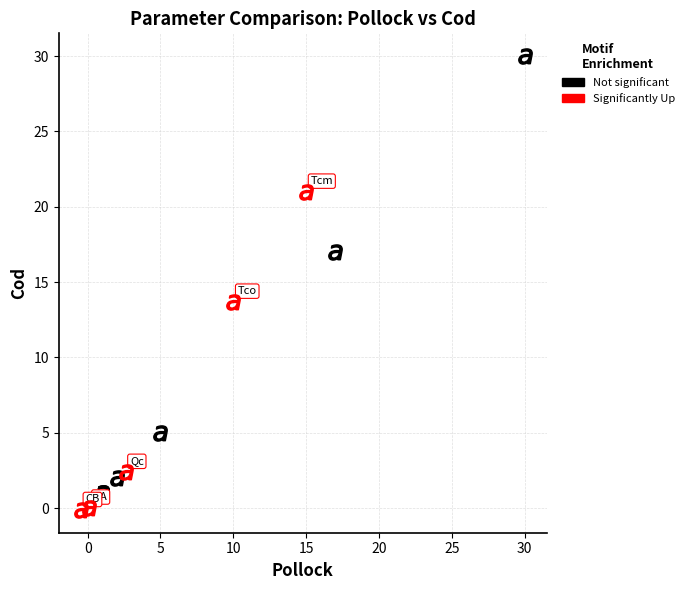

Which series has the largest Y range (max minus min)?

Not significant